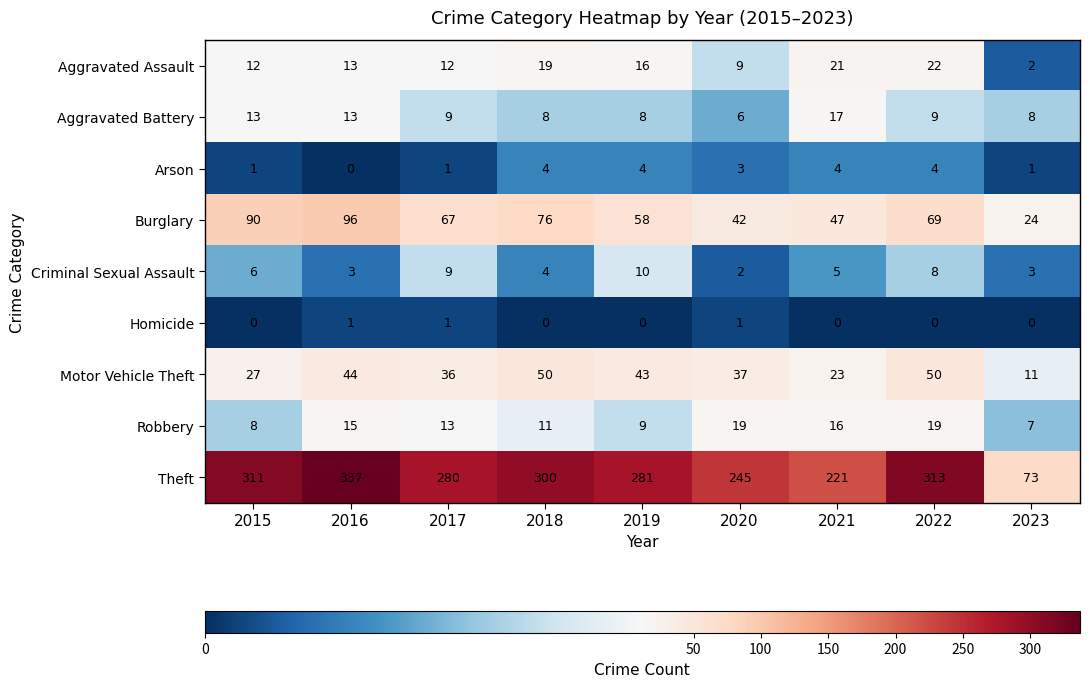

At which category is the sum across all series the highest?

2016